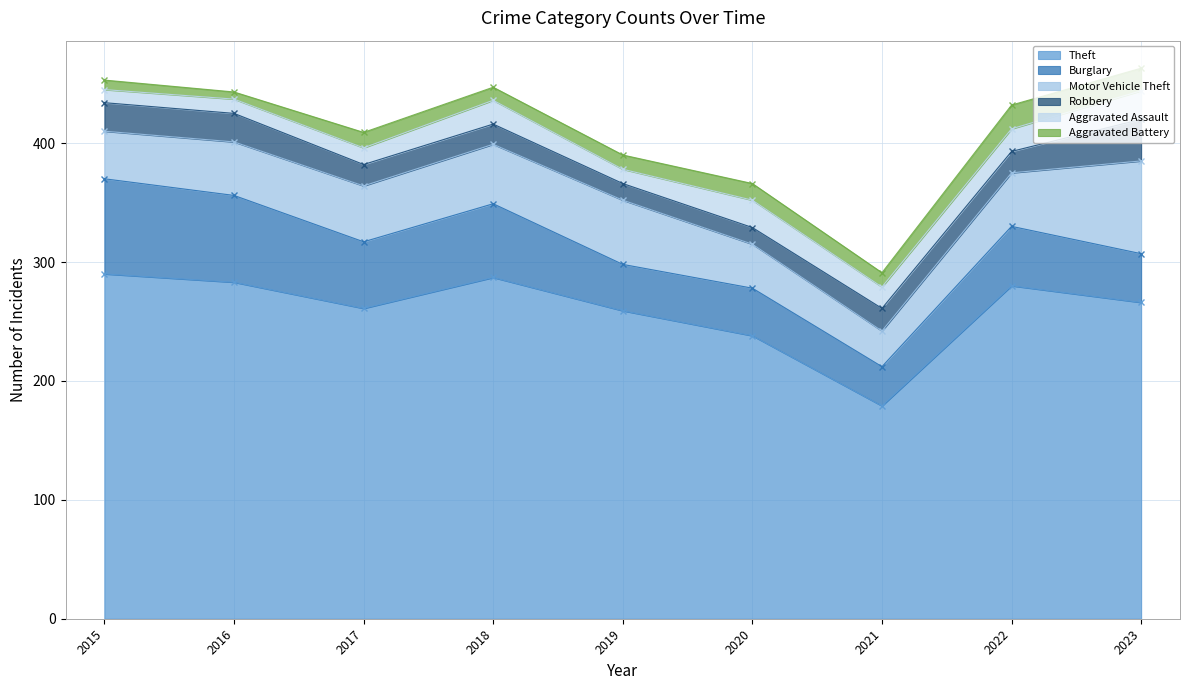

True or false: Aggravated Battery and Burglary cross at least once.

False